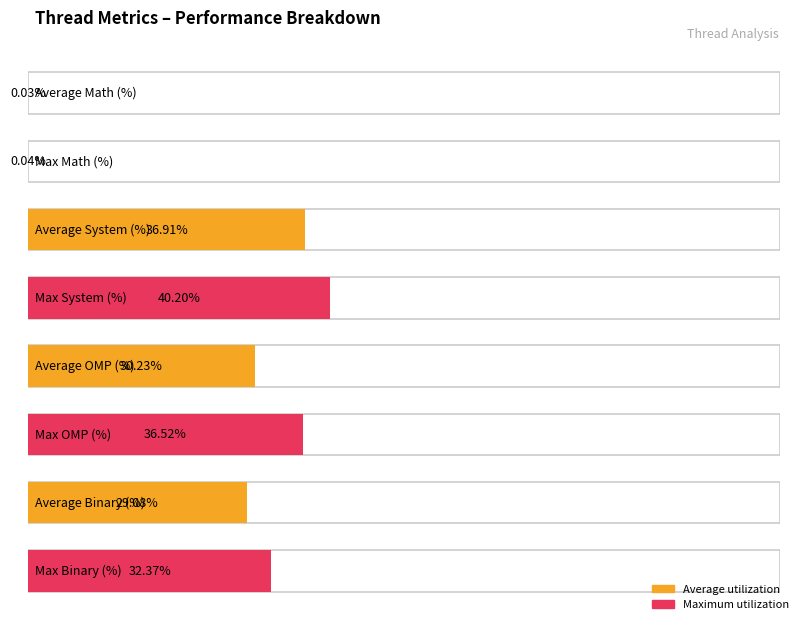

Rank the series by their maximum value, from highest to lowest.

System (%), OMP (%), Binary (%), Math (%)